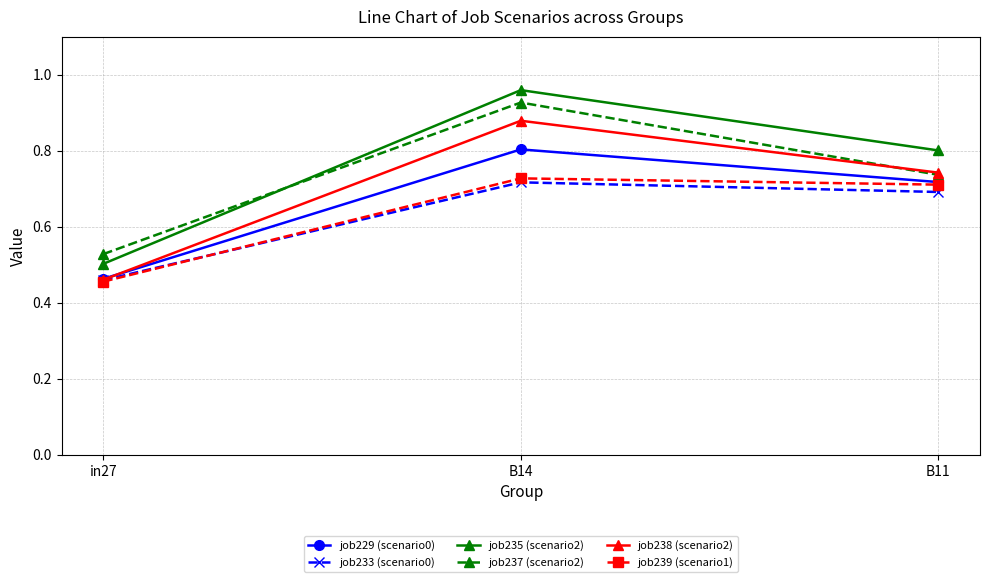

Does the chart have visible grid lines?

Yes